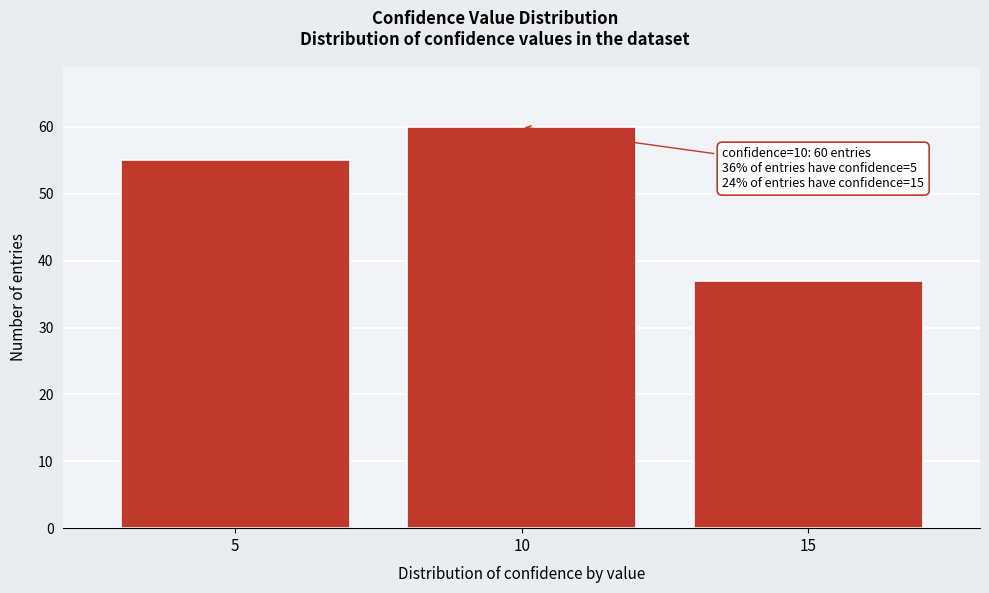

Reading left to right, extract all data points from this chart.

55	60	37